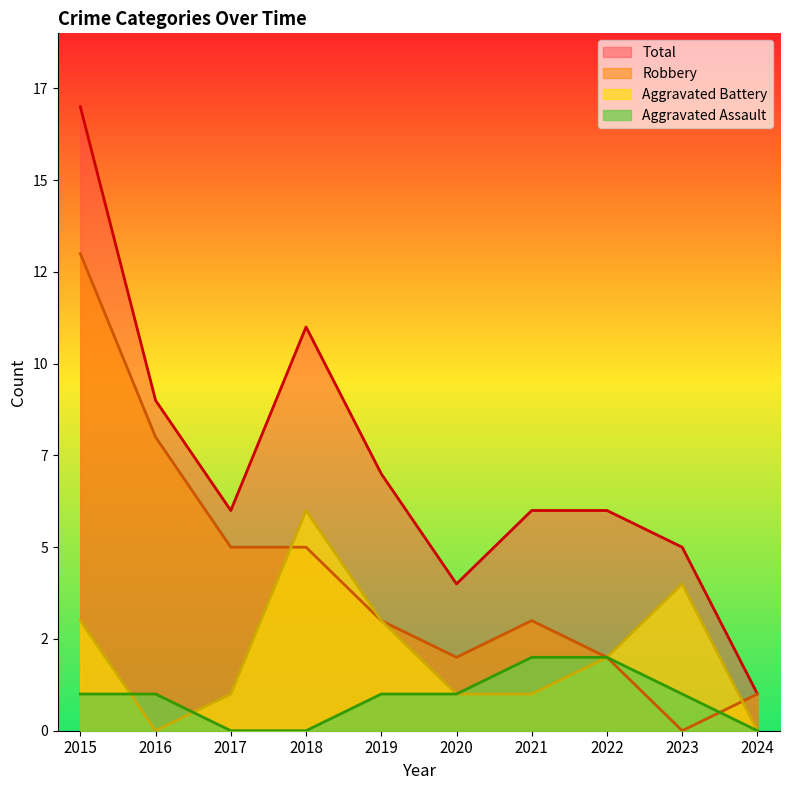

How many values in Robbery are above zero?

9